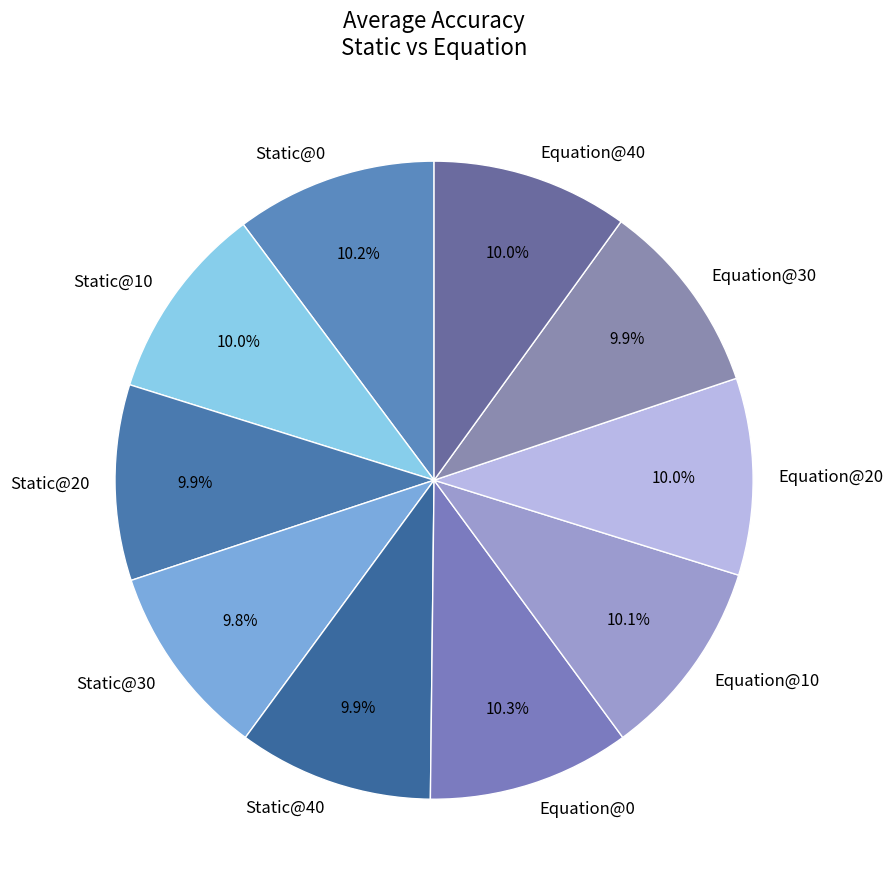

What is the total percentage of Equation@10 and Static@10?

20.1%